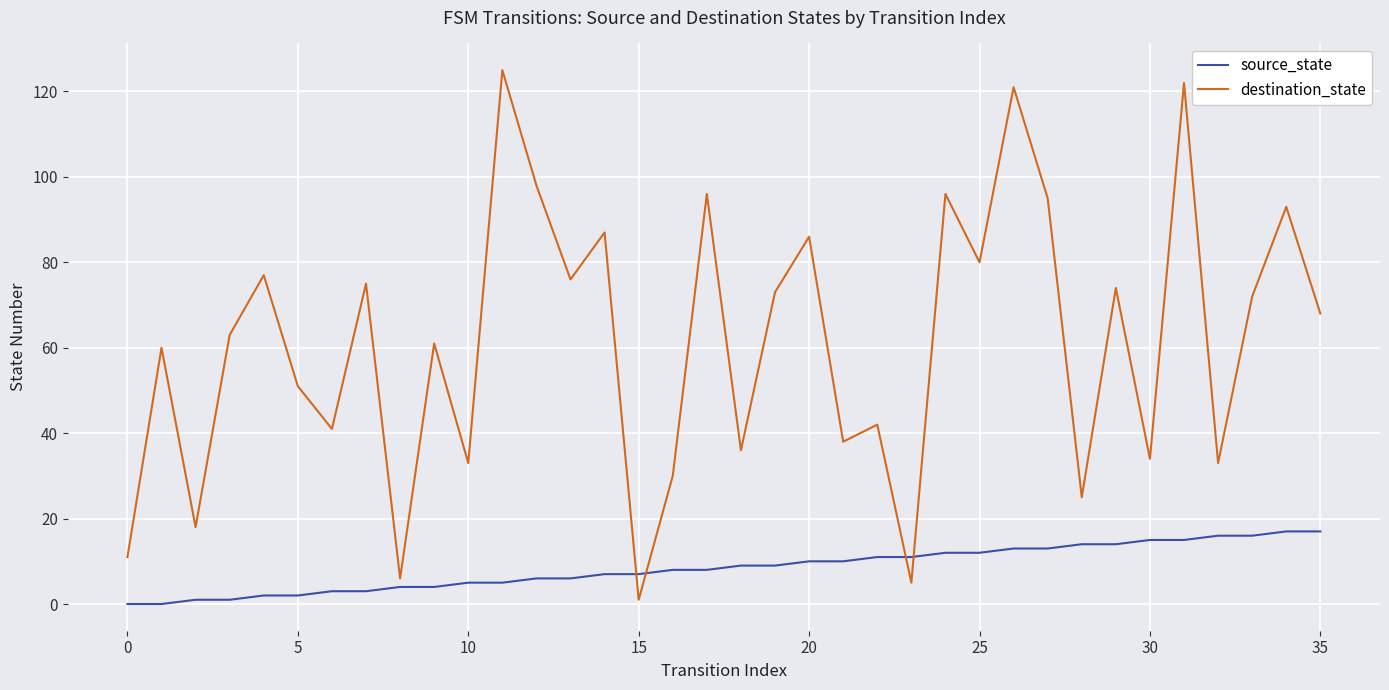

Which series has the largest total across all categories?

destination_state